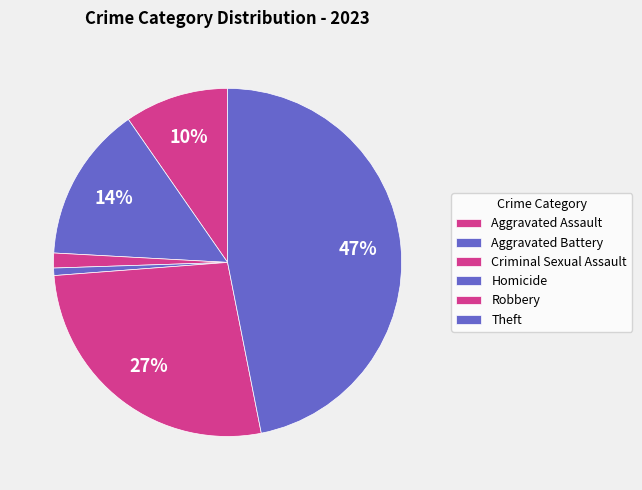

Between Aggravated Assault and Aggravated Battery, which is larger?

Aggravated Battery